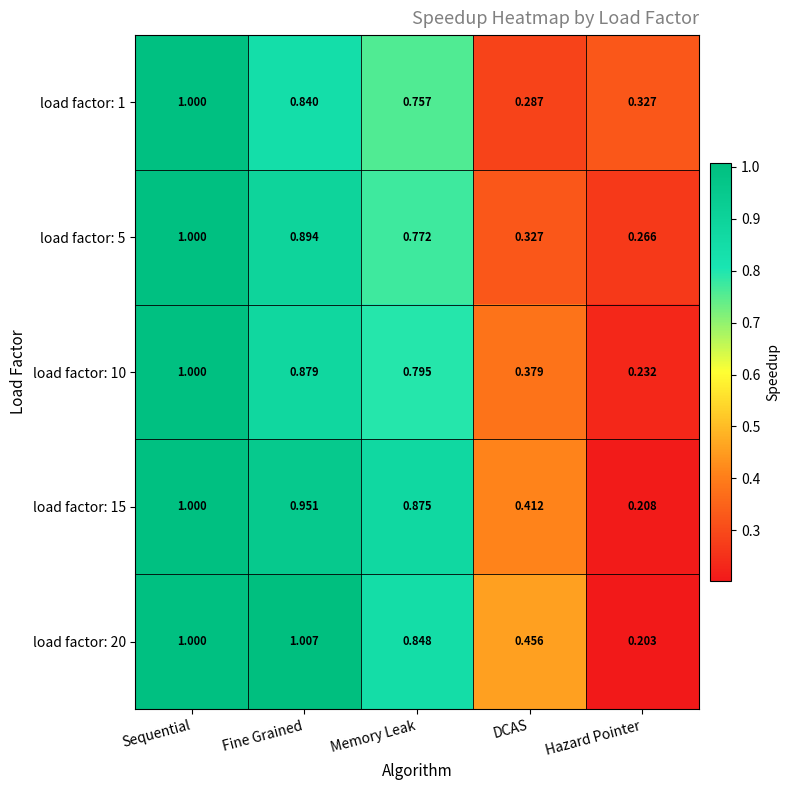

Which category has the highest value across all series?

Fine Grained